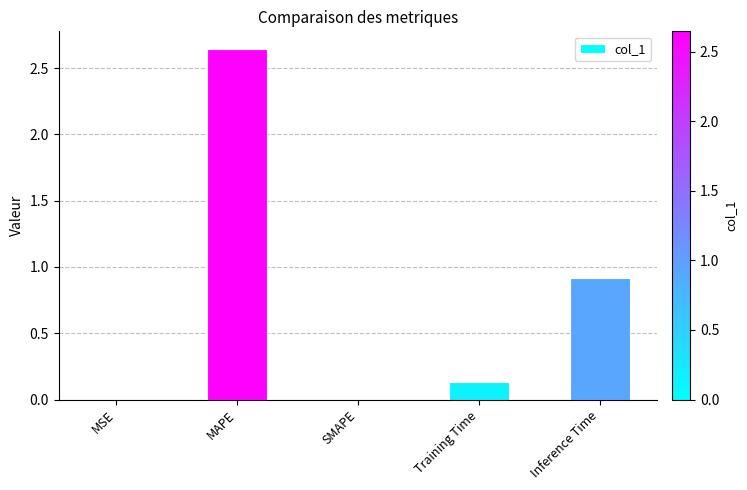

At which label is the value closest to 1?

Inference Time